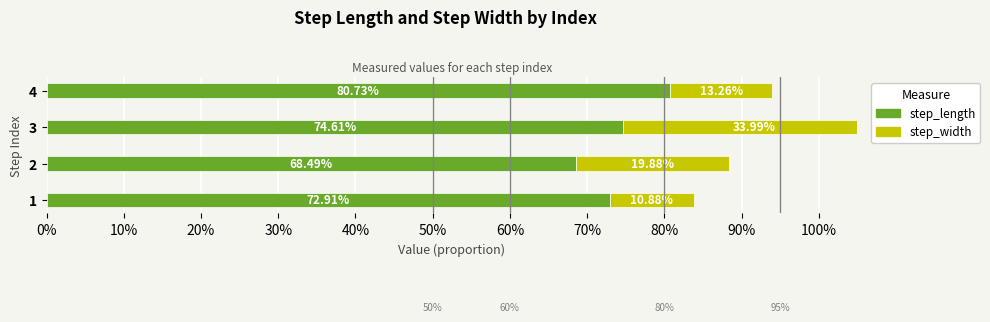

How many data points does each series have?

4